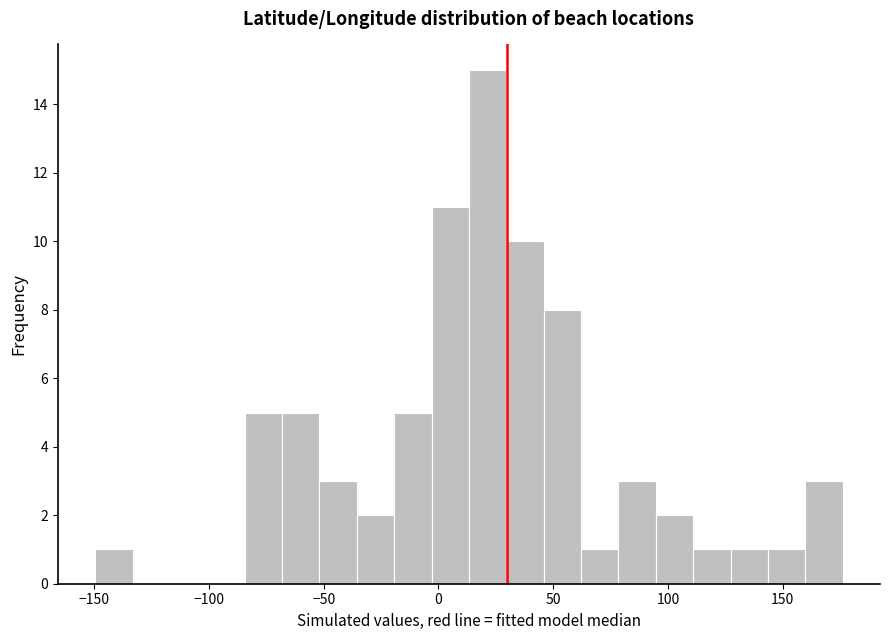

Read against the x-axis, roughly where is the centre of the tallest bar?

20